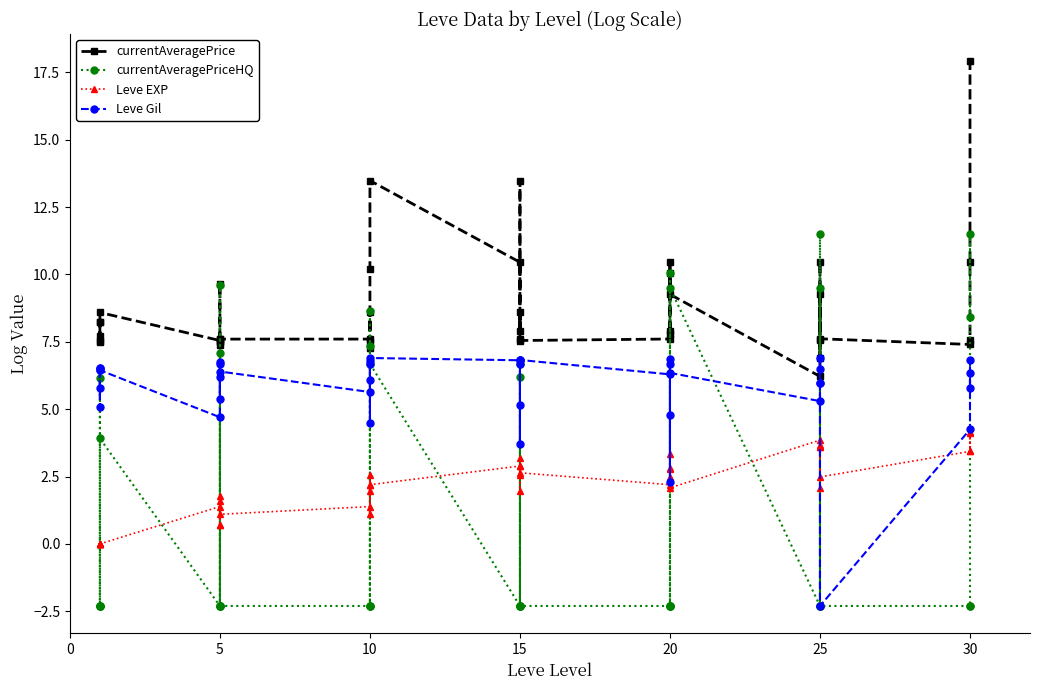

How many data points in currentAveragePriceHQ are above -2?

15